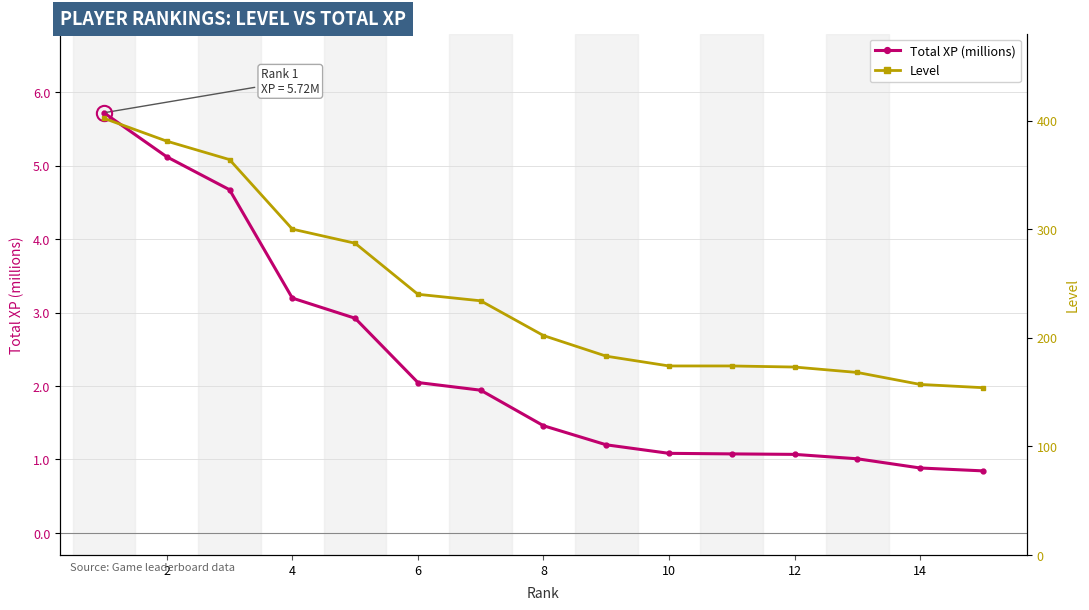

The value of Total XP (millions) at 12 is 0.7. True or false?

False